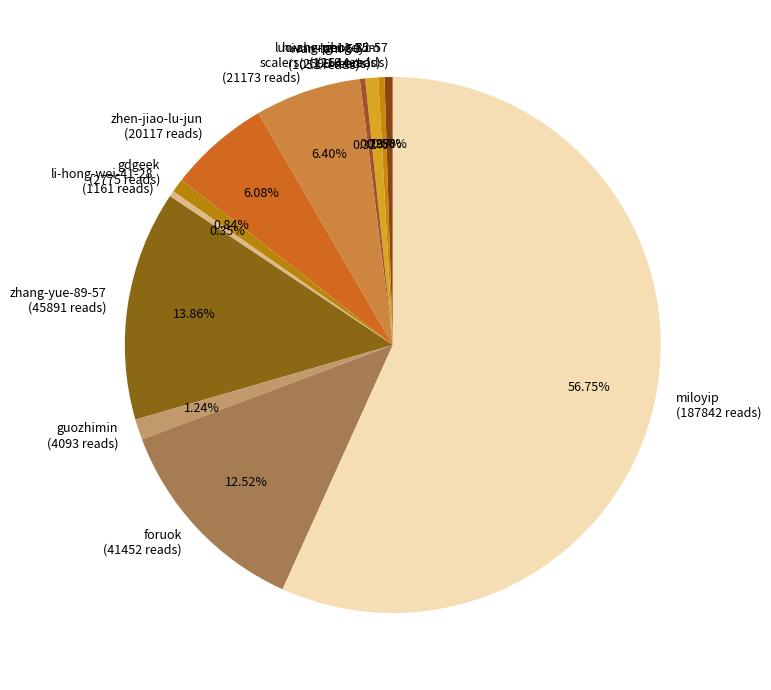

How many segments does this pie chart have?

12